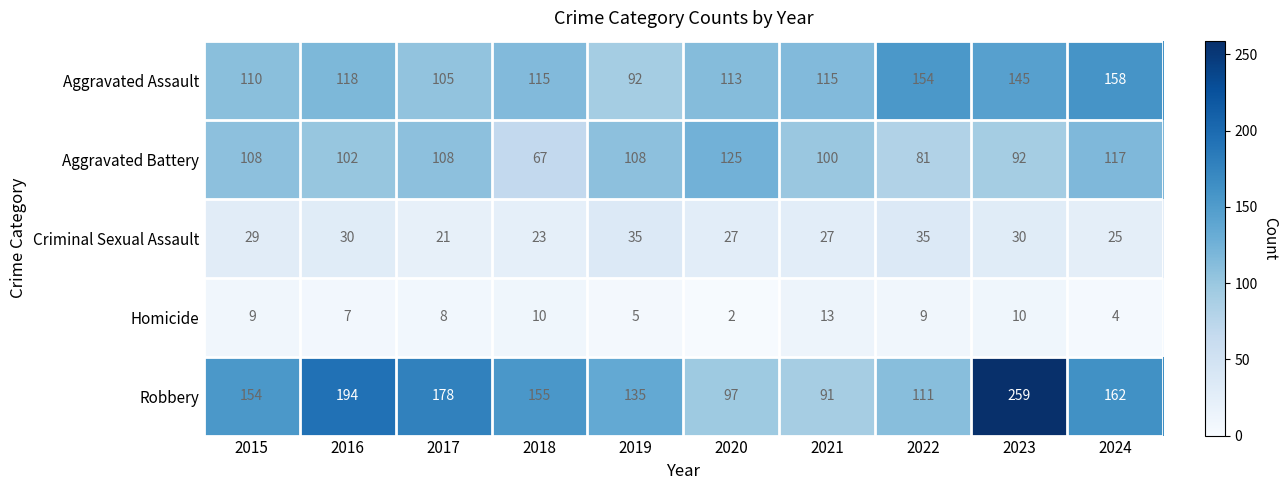

At which label is Robbery closest to 175?

2017